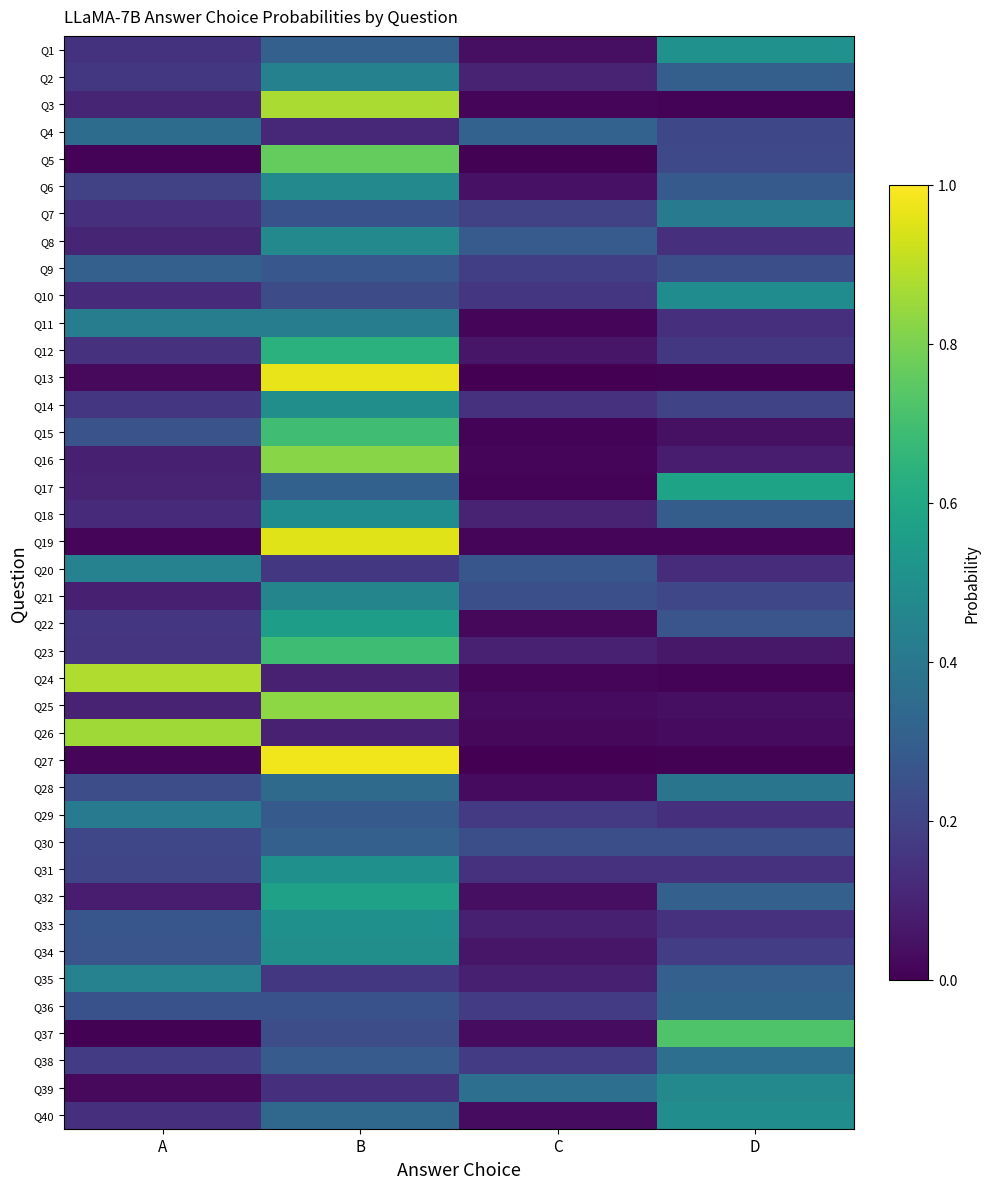

What is the greatest value displayed?

1.0